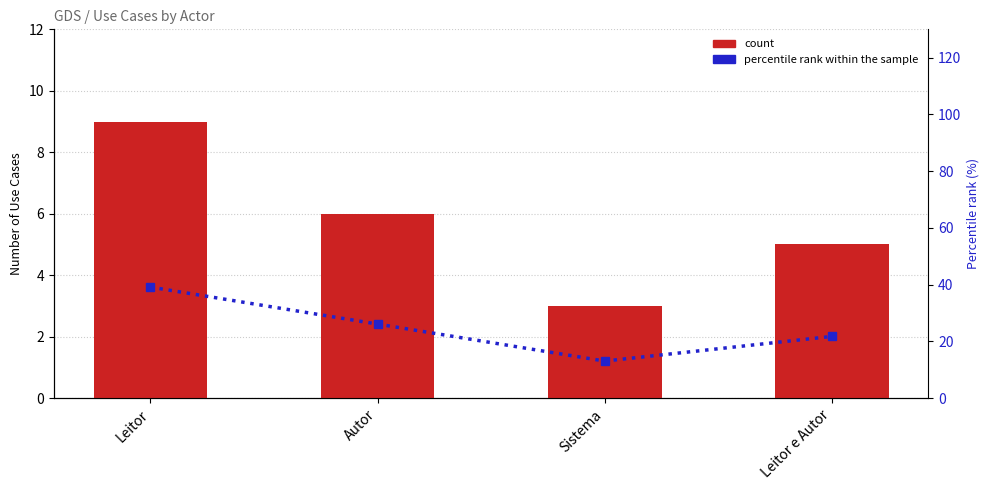

What is the difference between the maximum and minimum values in the percentile rank within the sample series?

26.1